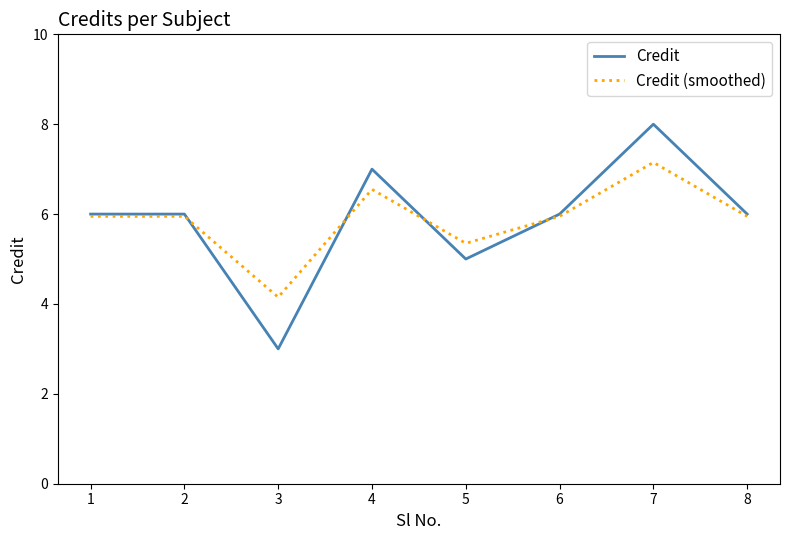

True or false: Credit has a value of 8.5 at 8.

False